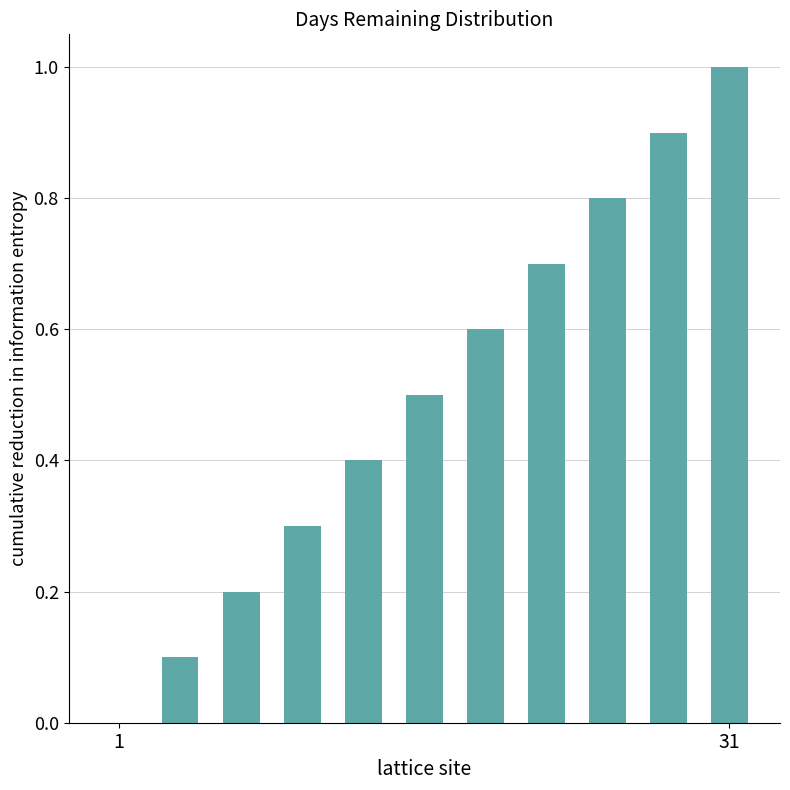

What is the maximum value shown in the chart?

1.0